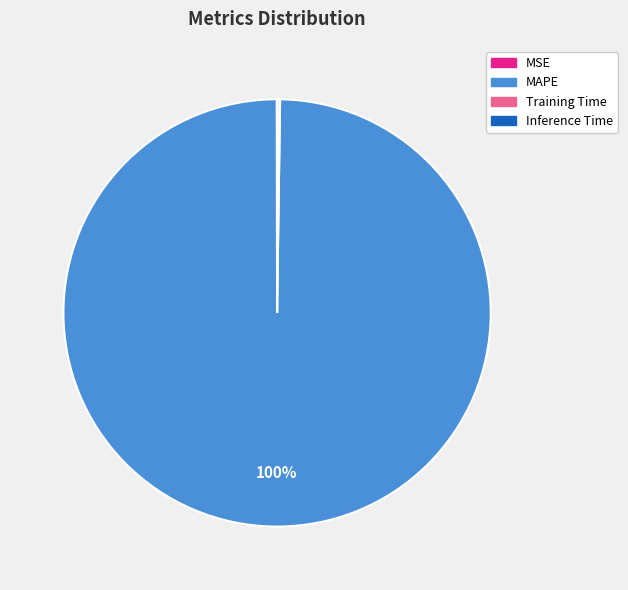

To the nearest percent, what percentage of the pie is MAPE?

100%